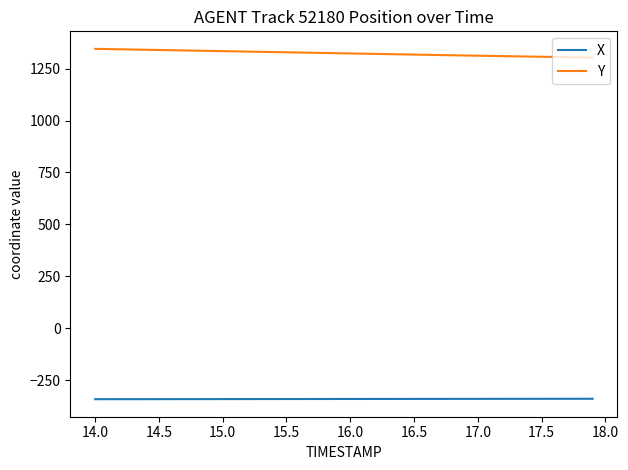

Which series has the largest total across all categories?

Y